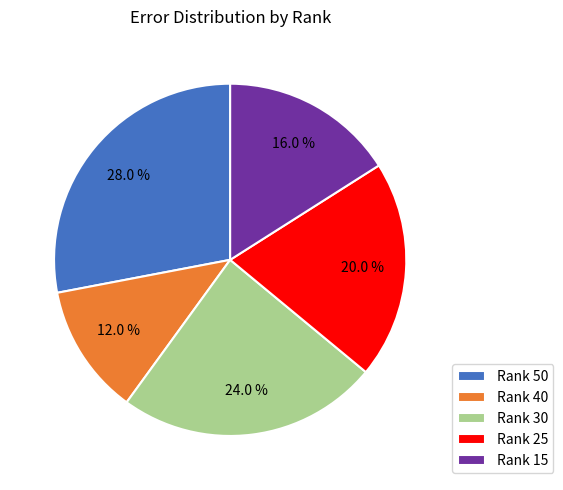

How many slices are in this pie chart?

5